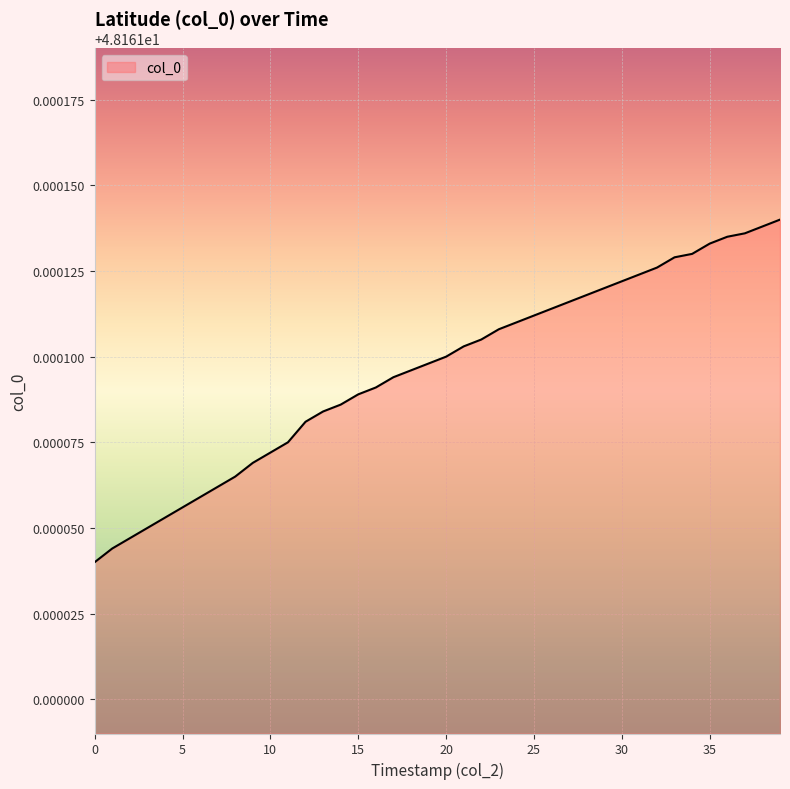

What is the smallest value displayed?

48.2